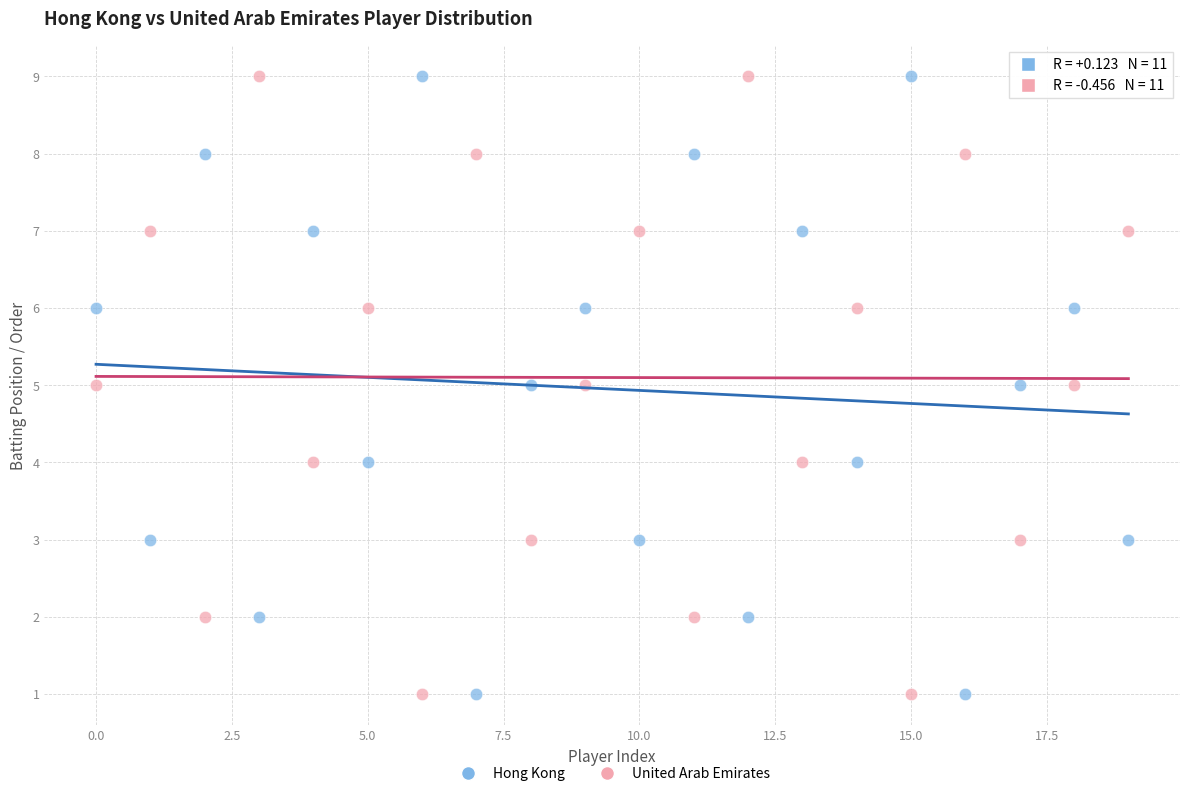

Across all data points, what is the range of Y values (max minus min)?

8